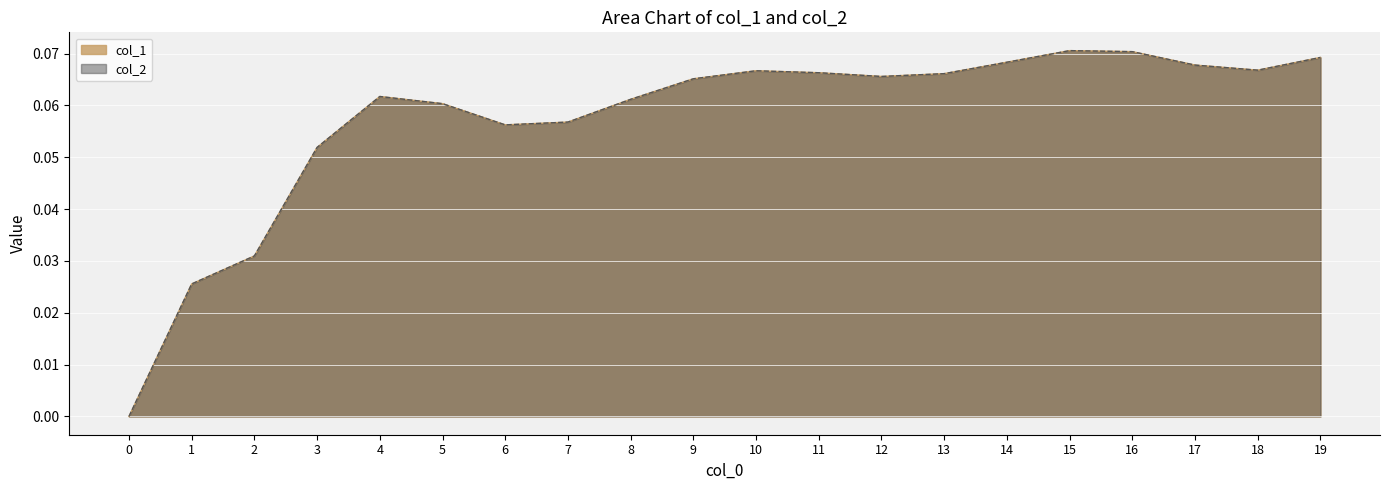

What is the sum of all 0 values?

1.1